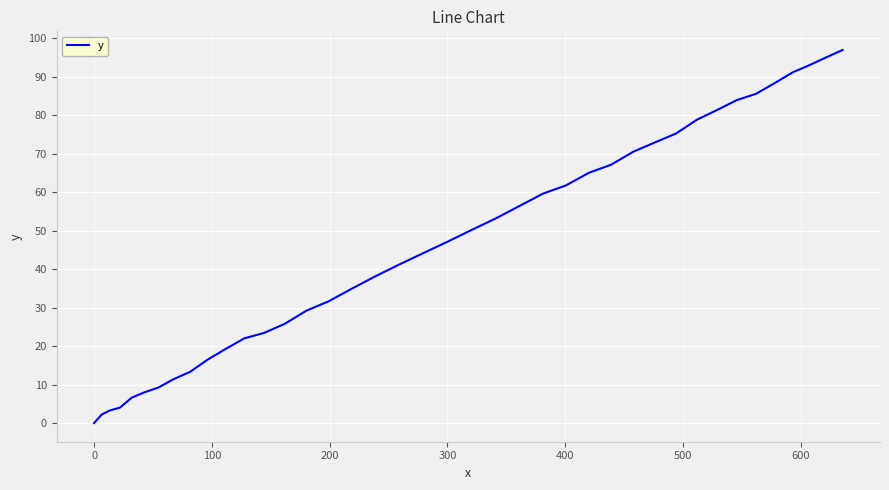

What is the difference between the maximum and minimum values?

96.9